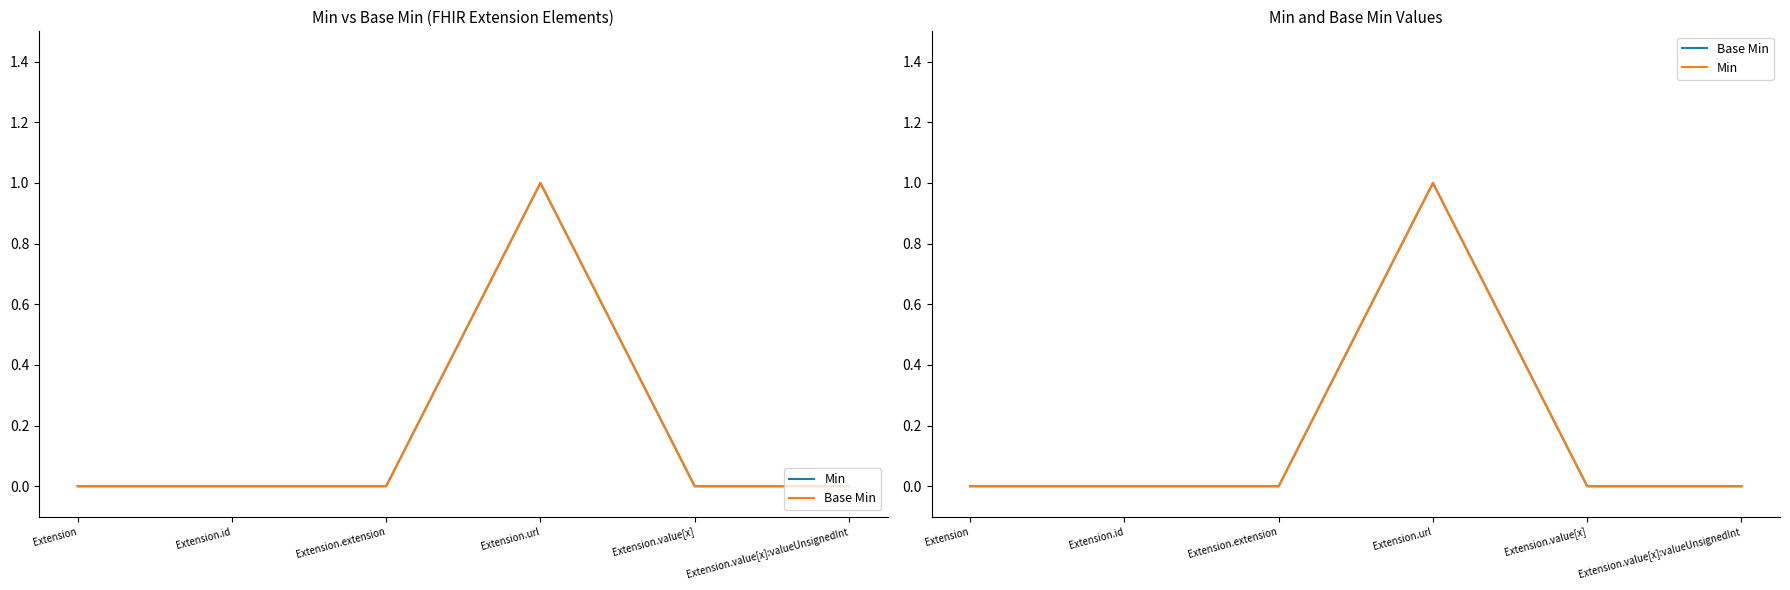

Reading right to left, what are all the values shown in this chart?

Min: Extension.value[x]:valueUnsignedInt=0	Extension.value[x]=0	Extension.url=1	Extension.extension=0	Extension.id=0	Extension=0
Base Min: Extension.value[x]:valueUnsignedInt=0	Extension.value[x]=0	Extension.url=1	Extension.extension=0	Extension.id=0	Extension=0